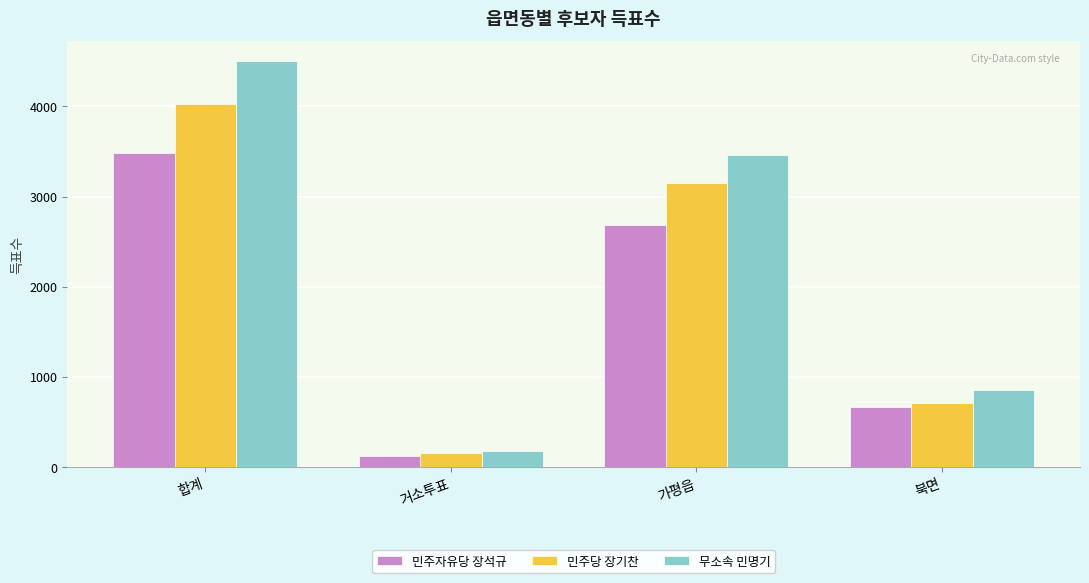

What is the label of the 4th bar from the right?

합계